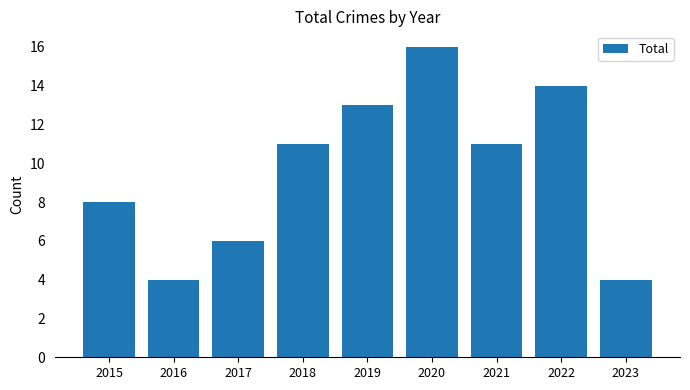

Is it true that the value at 2020 is 28?

False